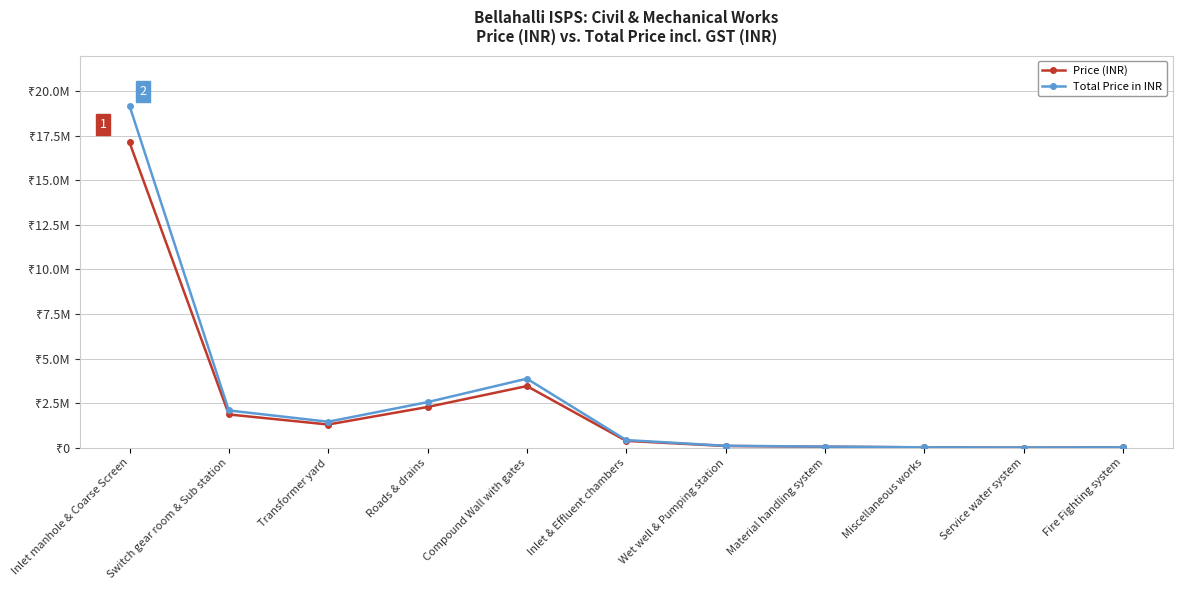

What is the label of the 1st point from the right?

Fire Fighting system